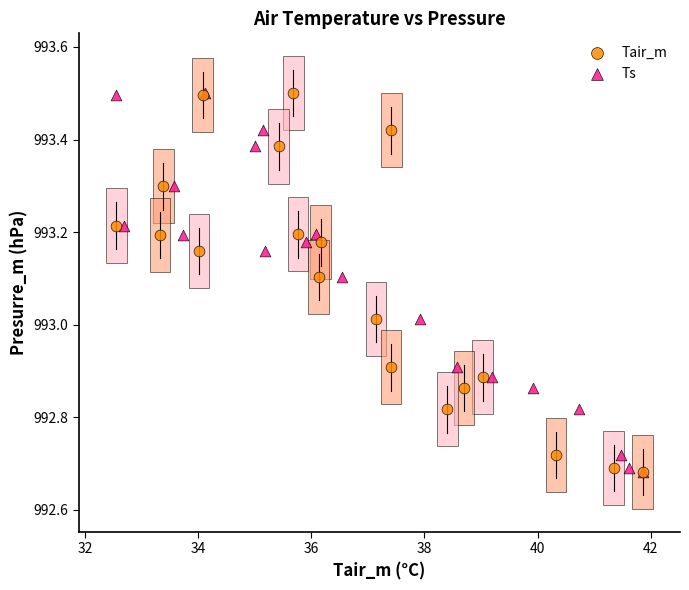

What are all the series names shown in the legend?

Tair_m, Ts